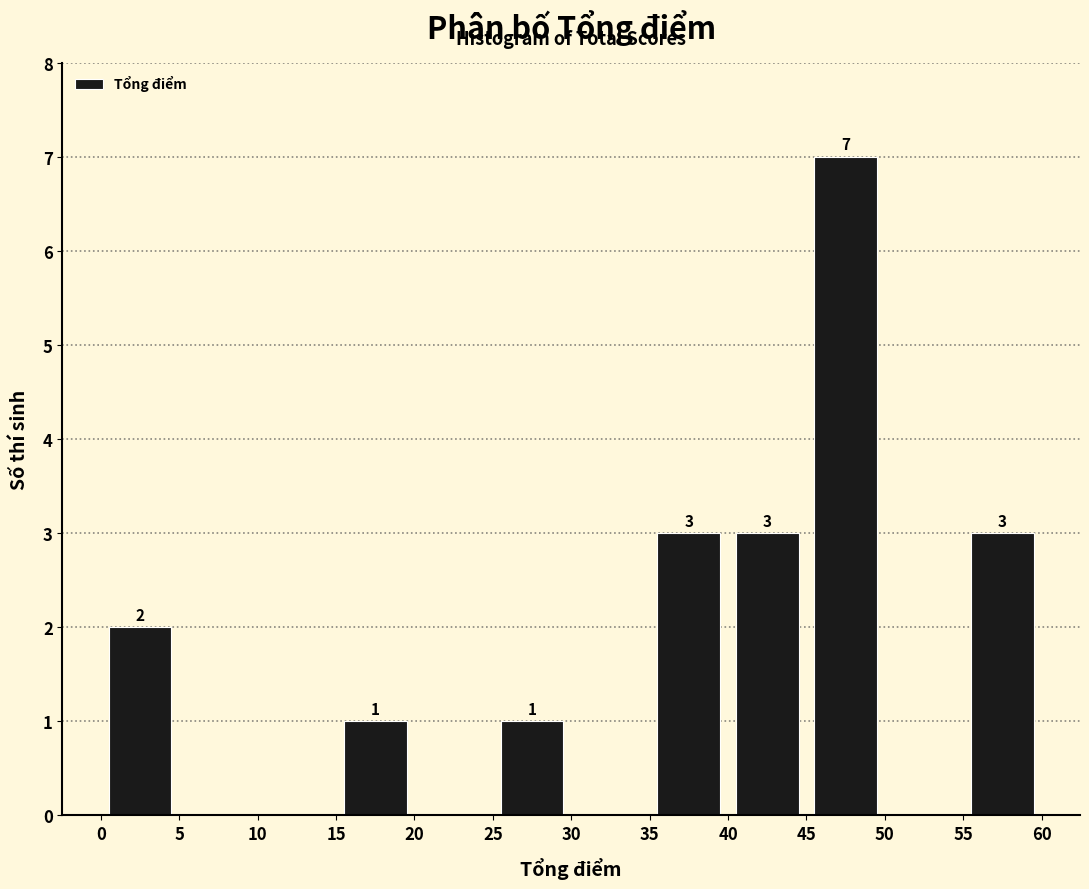

Over which range of the x-axis is the bar tallest?

45 to 50